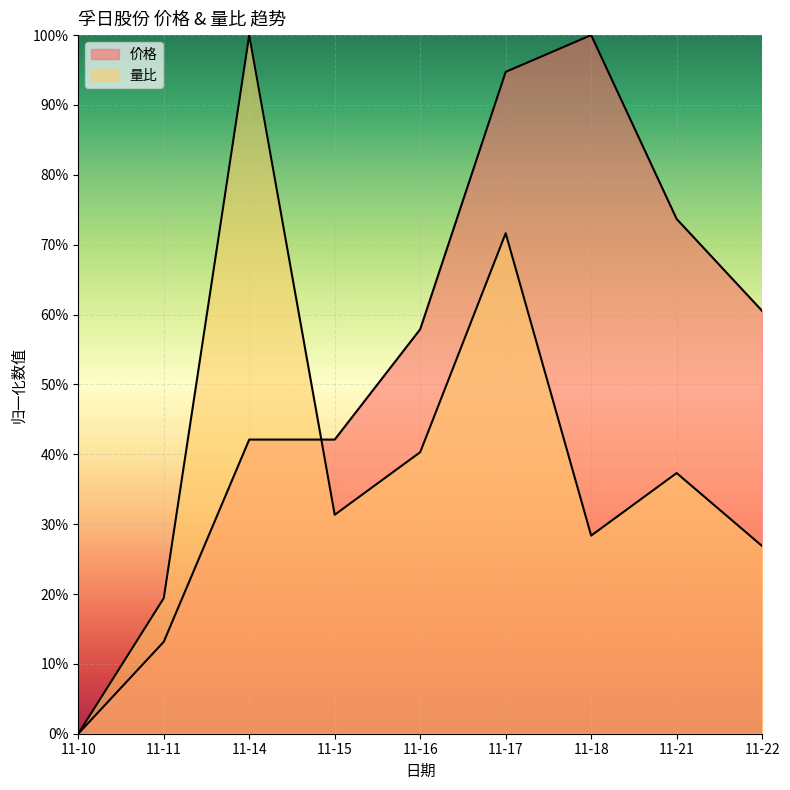

Rank the series at 11-18 from lowest to highest value.

量比, 价格